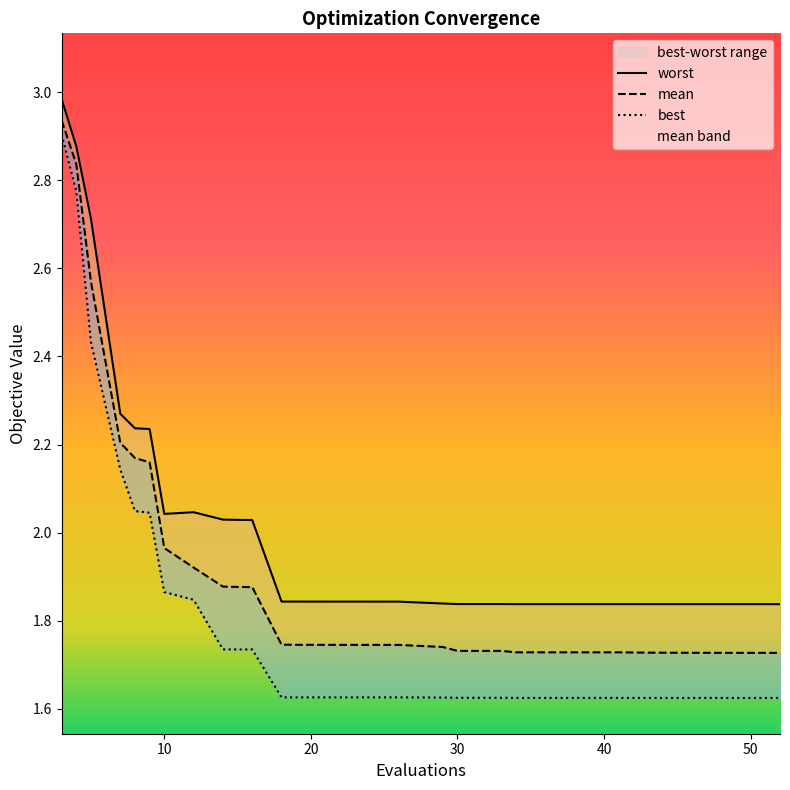

How many categories are shown in the chart?

30